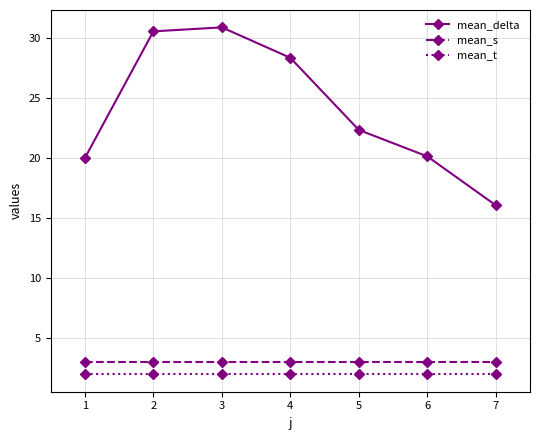

Which series has the widest spread of values?

mean_delta